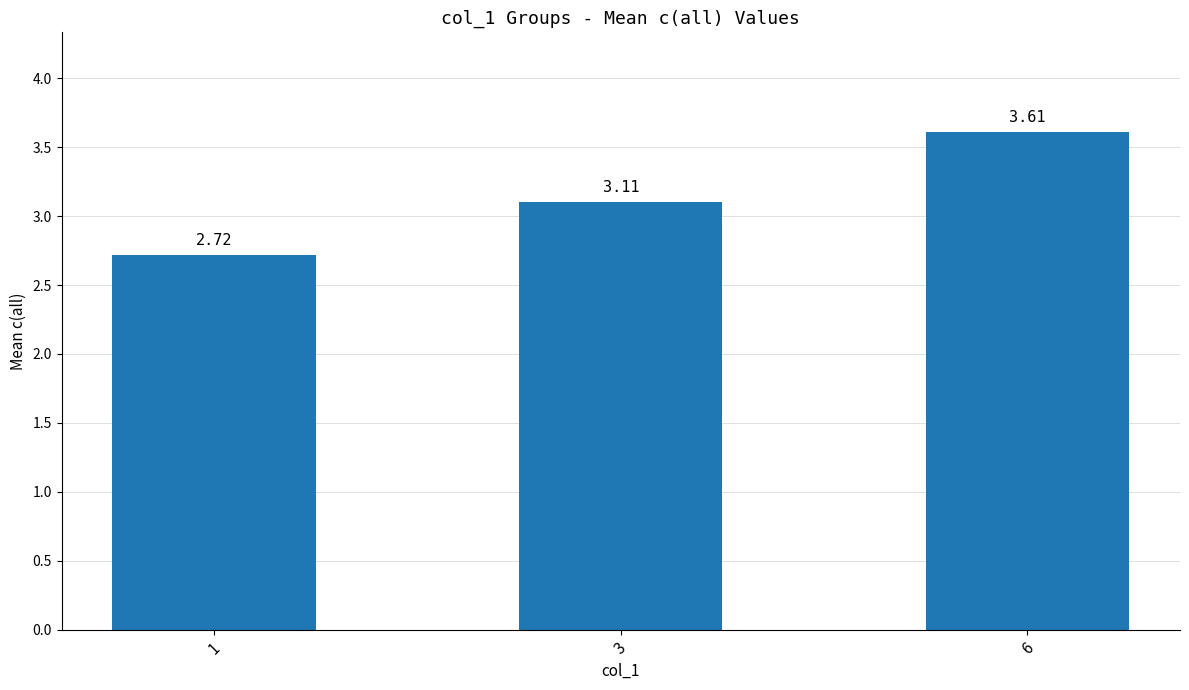

What is the average value?

3.1